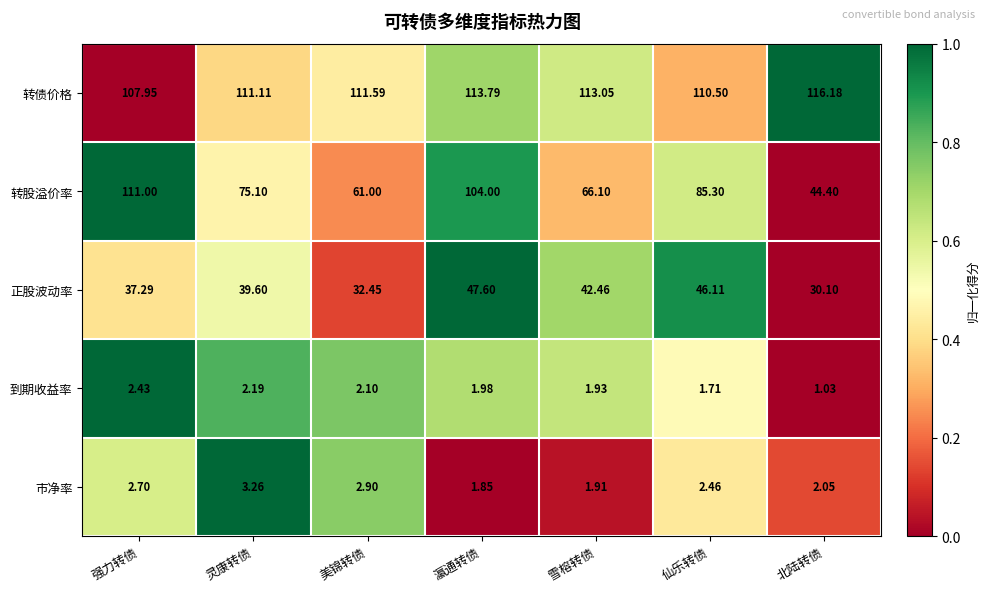

Rank the series at 北陆转债 from highest to lowest value.

转债价格, 转股溢价率, 正股波动率, 市净率, 到期收益率